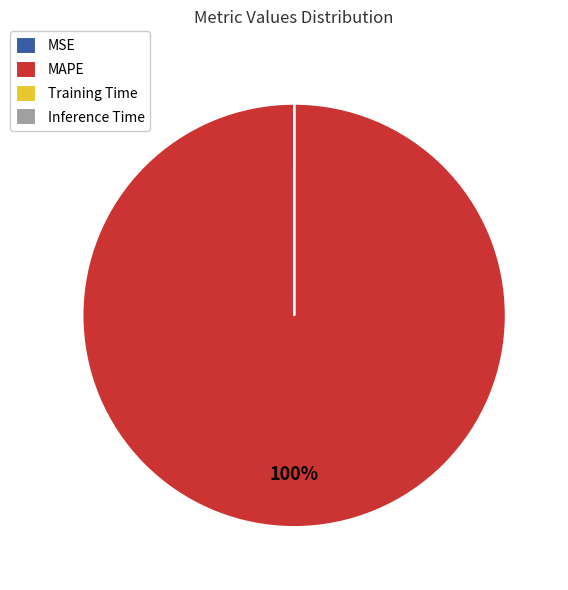

To the nearest percent, what is the difference between the largest and smallest slice percentages?

100%